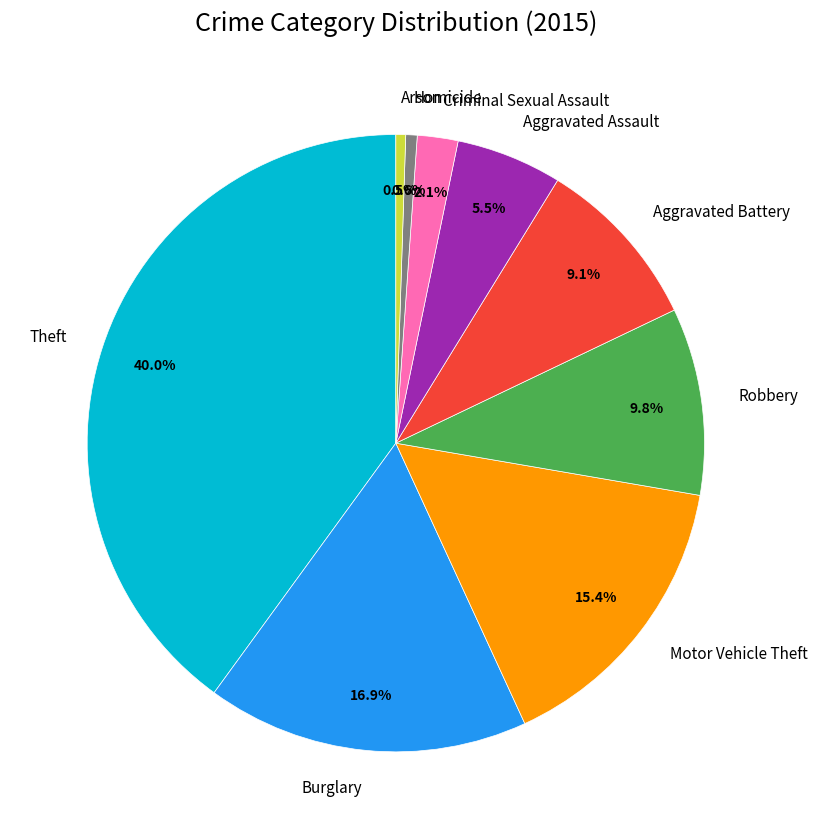

How many slices are in this pie chart?

9